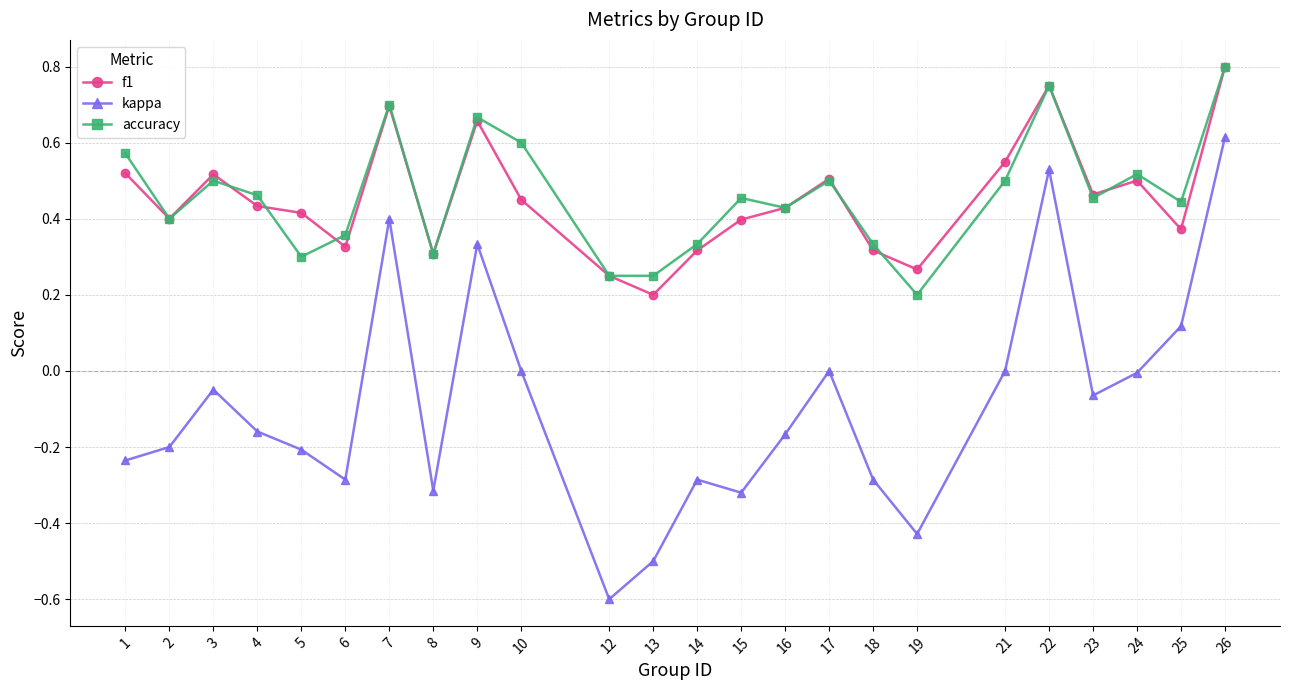

Which series has the widest spread of values?

kappa